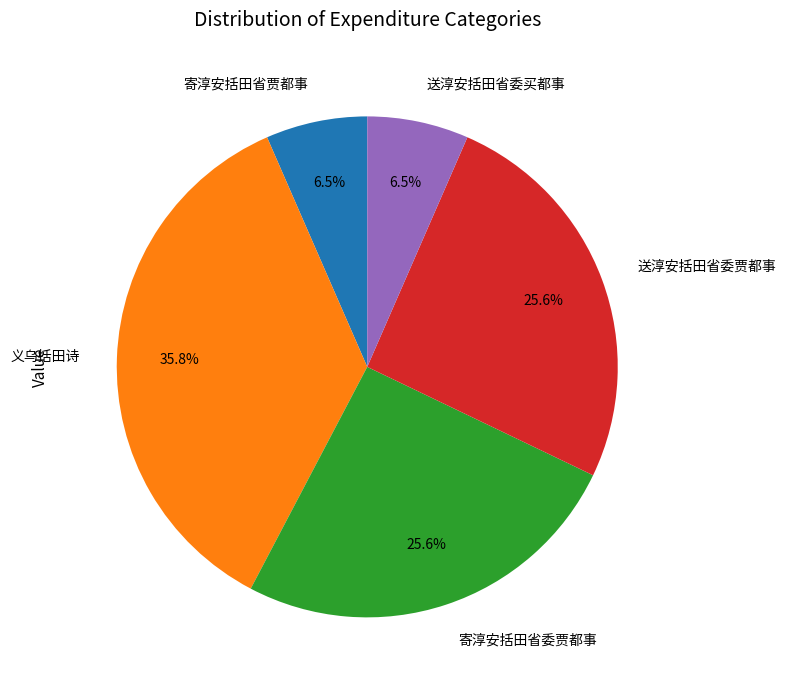

Combined, do 寄淳安括田省贾都事 and 寄淳安括田省委贾都事 account for over 50%?

No